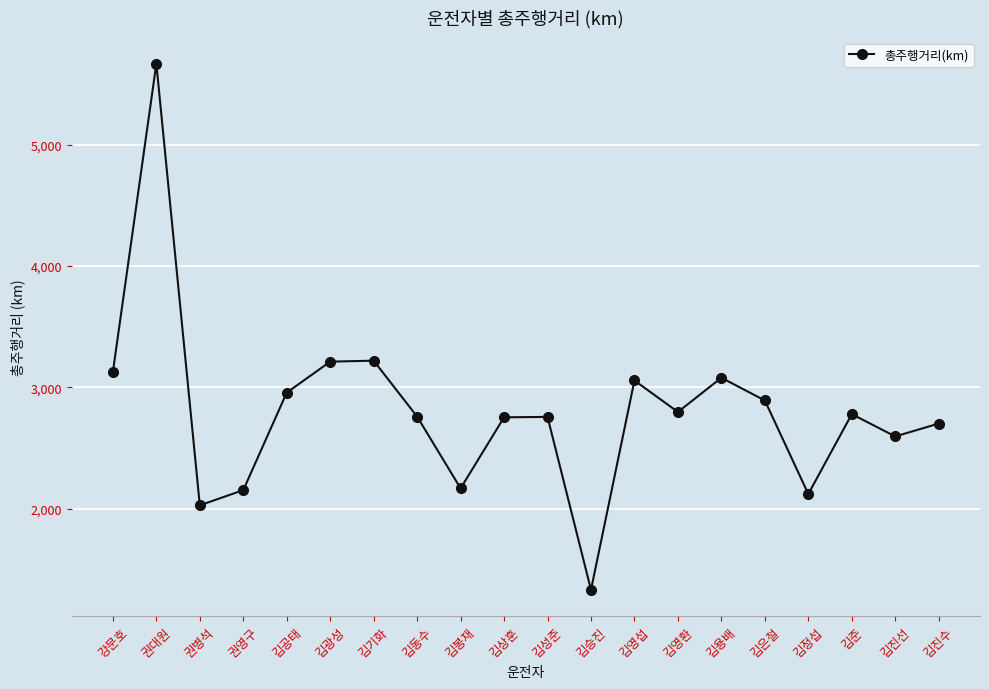

Which has a higher value, 김동수 or 권병석?

김동수